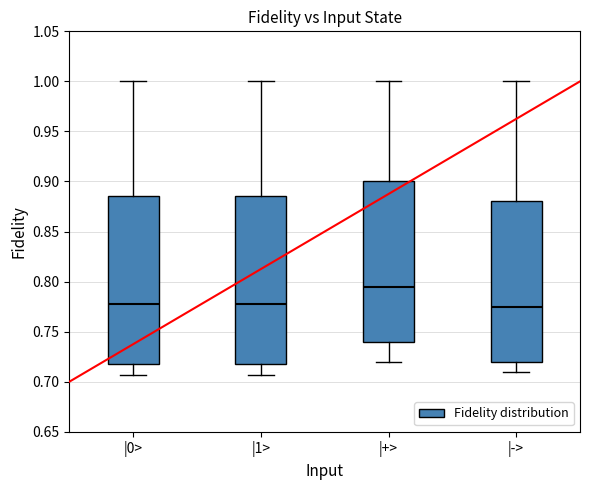

Reading left to right, read every box against the y-axis: the position of its median line, the range the box covers, and the ends of its whiskers. The values are not printed on the chart, so give them approximately, as read against the axis.

|0>: median 0.775, box 0.720 to 0.885, whiskers 0.705 to 1.000
|1>: median 0.775, box 0.720 to 0.885, whiskers 0.705 to 1.000
|+>: median 0.795, box 0.740 to 0.900, whiskers 0.720 to 1.000
|->: median 0.775, box 0.720 to 0.880, whiskers 0.710 to 1.000